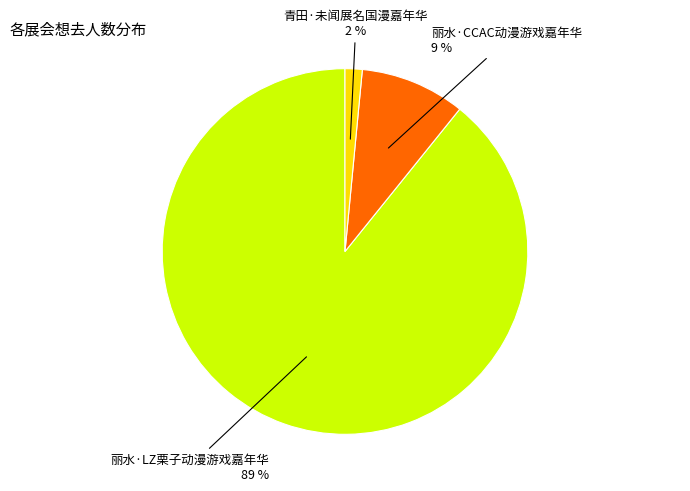

How many slices are in this pie chart?

3